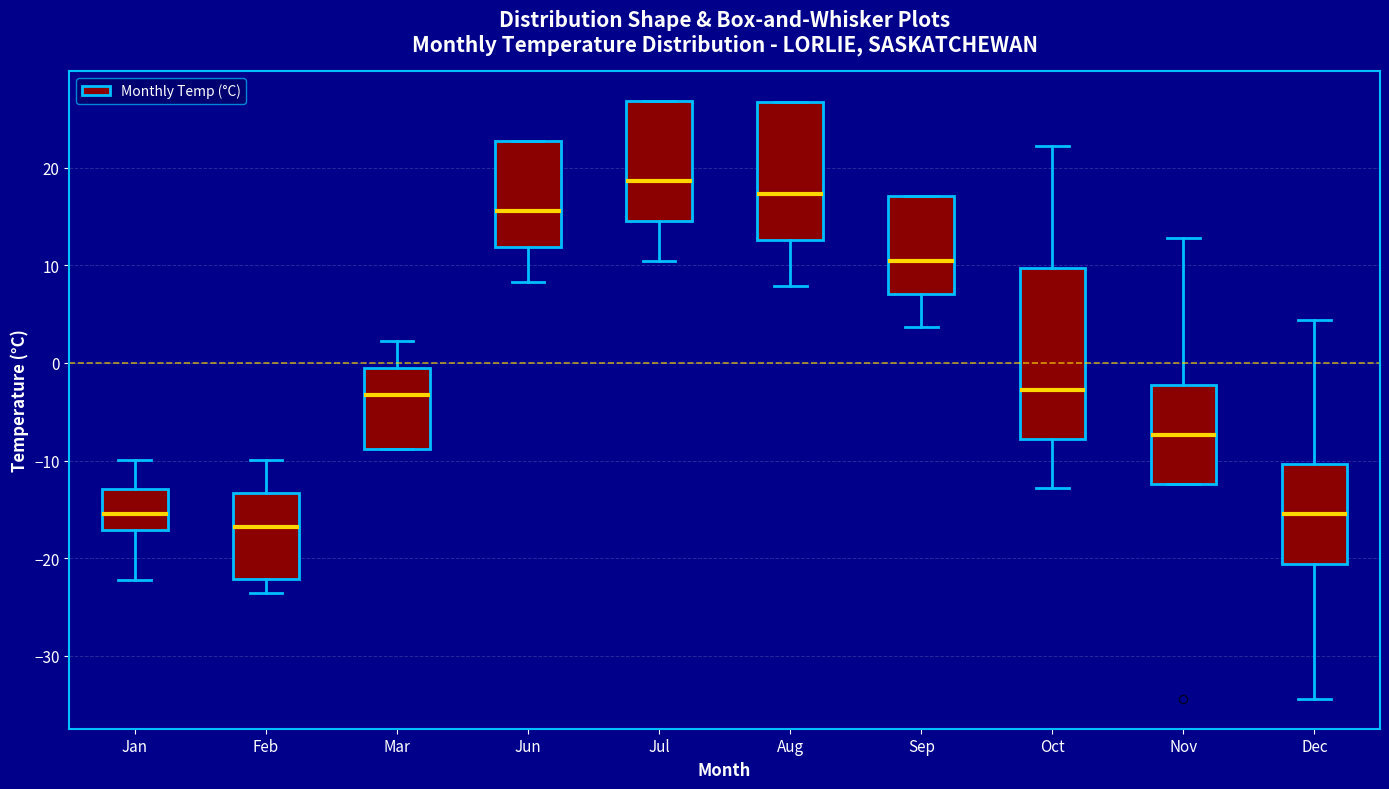

Reading left to right, transcribe this box plot: for each box, give where its median line is, the range the box spans, and where its two whiskers end, as read against the y-axis. The values are not printed on the chart, so give them approximately, as read against the axis.

Jan: median -15, box -17 to -13, whiskers -22 to -10
Feb: median -17, box -22 to -13, whiskers -24 to -10
Mar: median -3, box -9 to -1, whiskers -9 to 2
Jun: median 16, box 12 to 23, whiskers 8 to 23
Jul: median 19, box 15 to 27, whiskers 10 to 27
Aug: median 17, box 13 to 27, whiskers 8 to 27
Sep: median 10, box 7 to 17, whiskers 4 to 17
Oct: median -3, box -8 to 10, whiskers -13 to 22
Nov: median -7, box -12 to -2, whiskers -12 to 13
Dec: median -15, box -21 to -10, whiskers -34 to 4